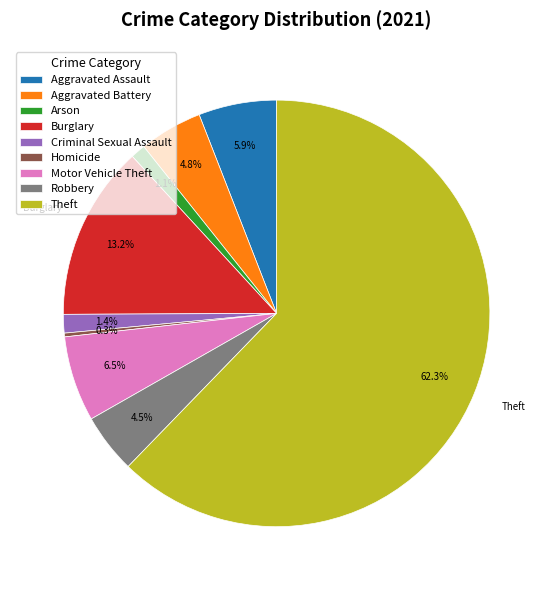

Approximately how many times larger is the value at Burglary compared to Robbery?

2.9